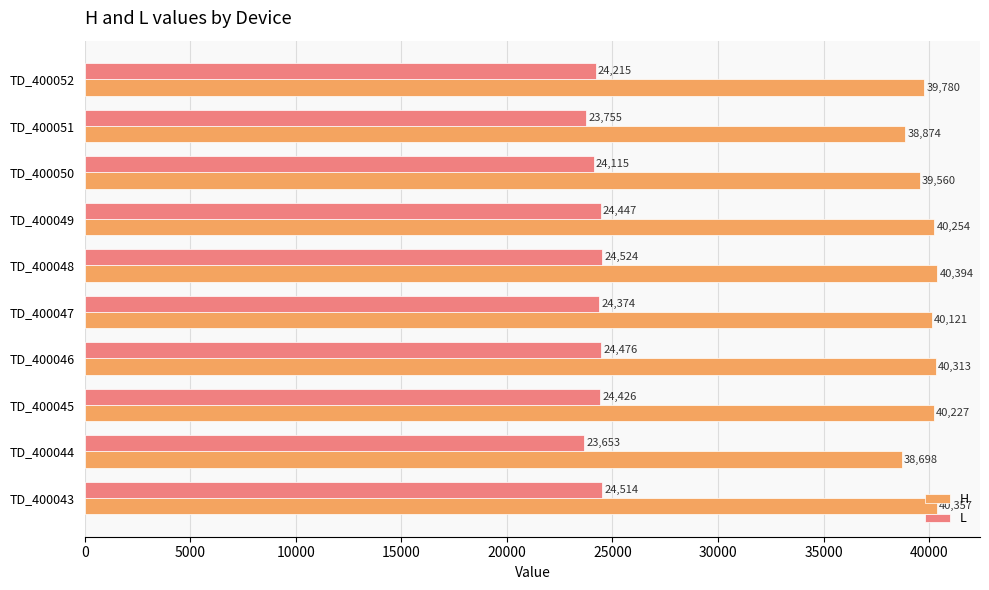

Is it true that L equals 16525 at TD_400051?

False